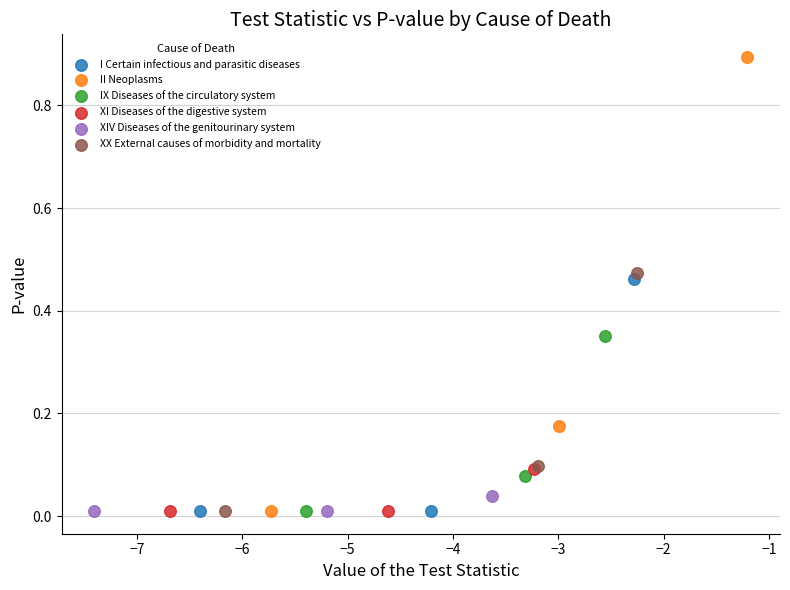

Which series reaches the maximum Y coordinate?

II Neoplasms